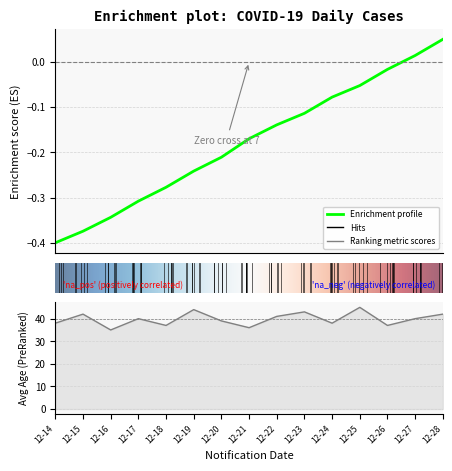

Count the number of categories in the chart.

15